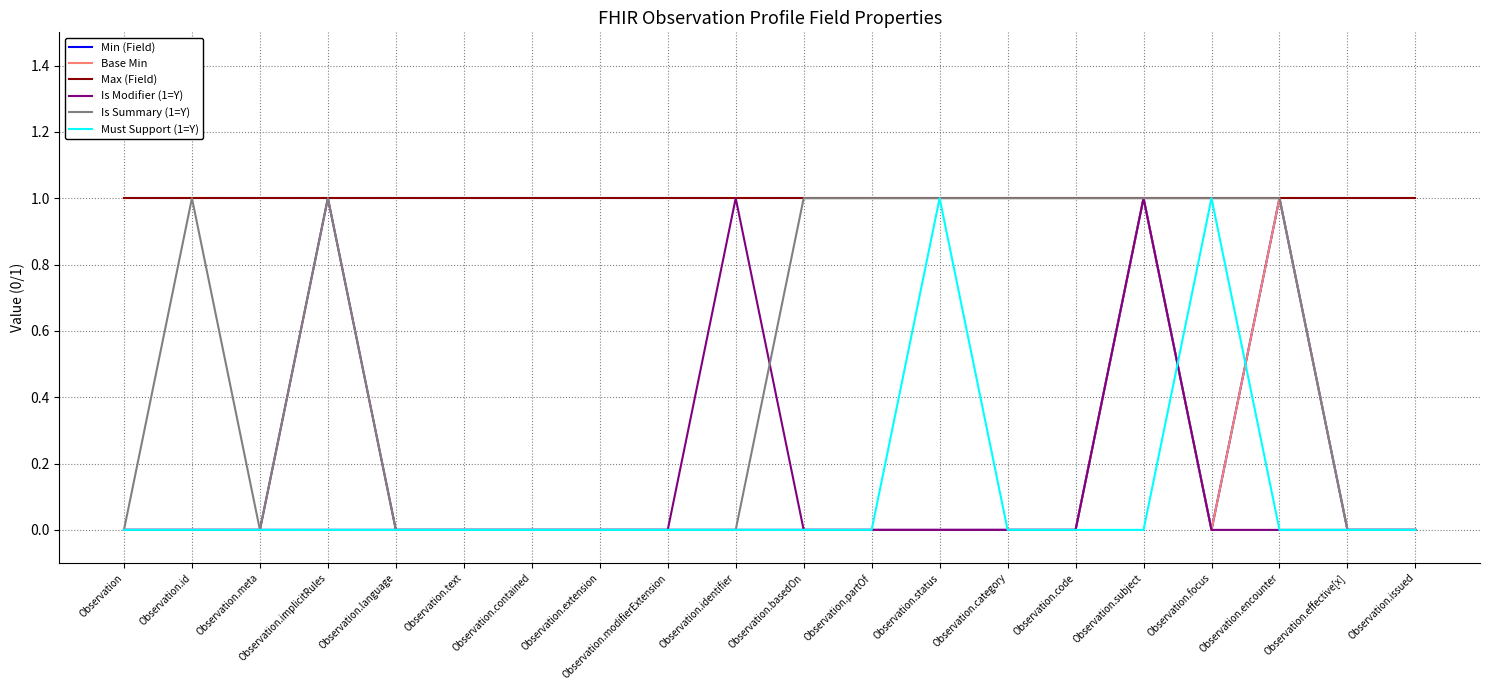

Does the chart display data point markers on the line(s)?

No